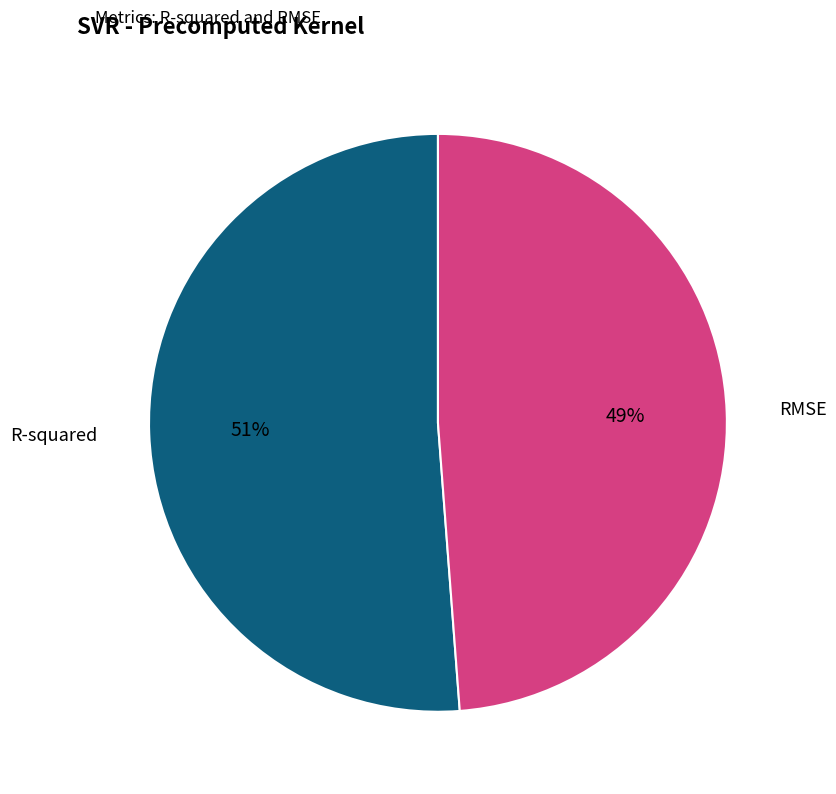

Which slice is the largest?

R-squared